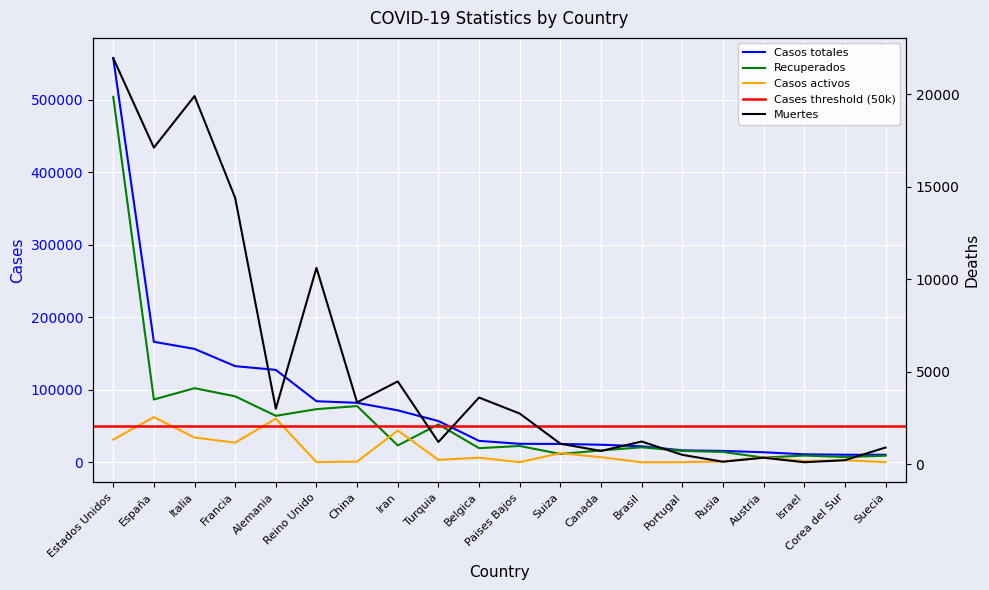

True or false: Recuperados has a value of 85064 at Turquia.

False